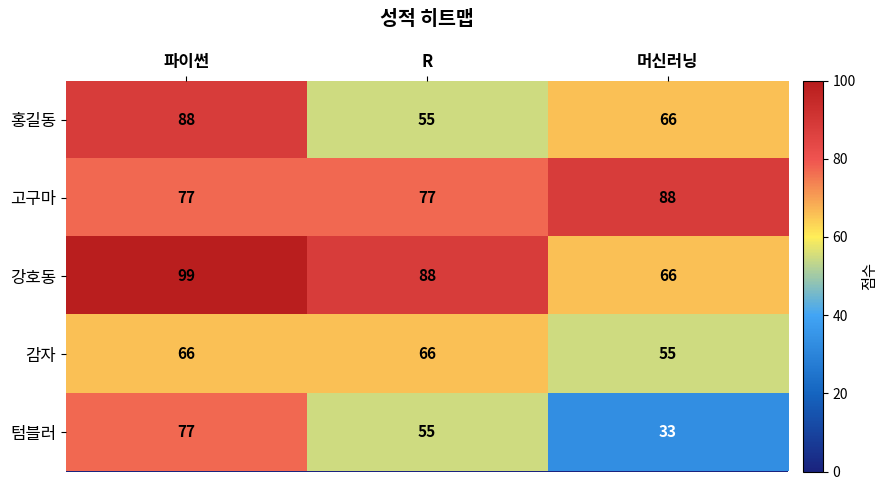

Reading right to left, what are all the values shown in this chart?

홍길동: 머신러닝=66	R=55	파이썬=88
고구마: 머신러닝=88	R=77	파이썬=77
강호동: 머신러닝=66	R=88	파이썬=99
감자: 머신러닝=55	R=66	파이썬=66
텀블러: 머신러닝=33	R=55	파이썬=77